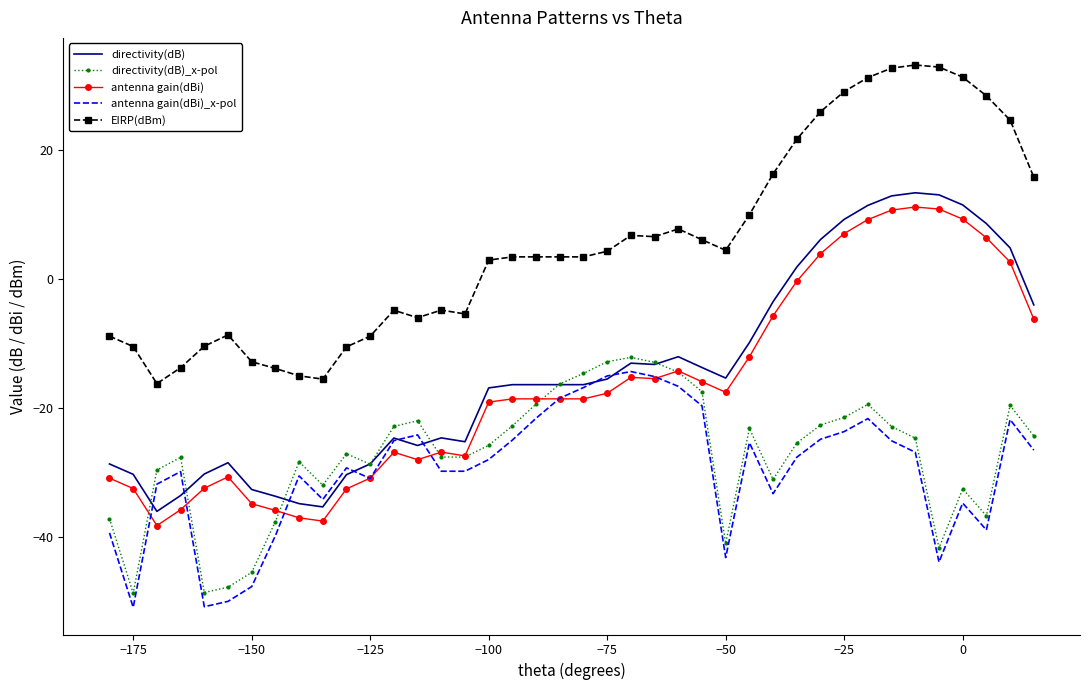

What is the lowest value of the antenna gain(dBi)_x-pol series?

-50.9